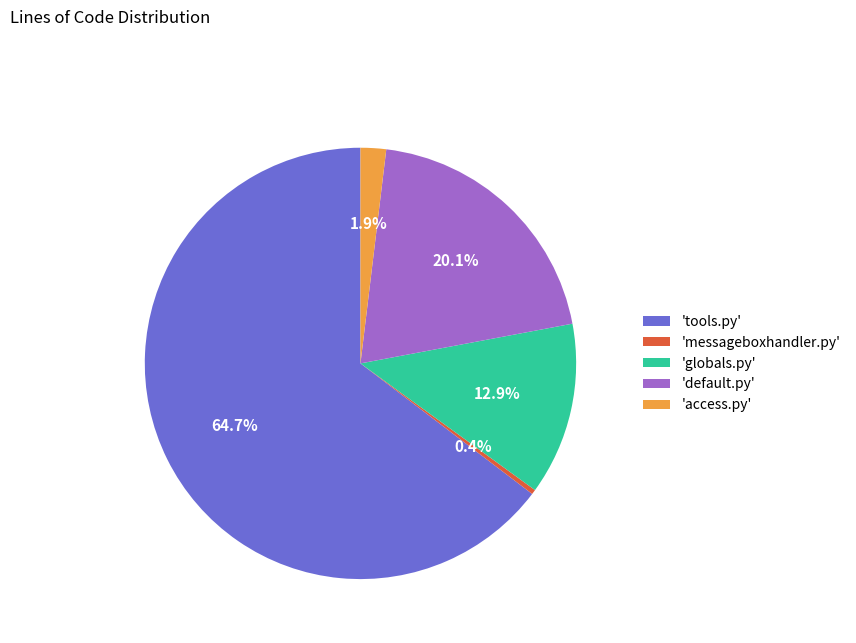

Which slice is the smallest?

'messageboxhandler.py'